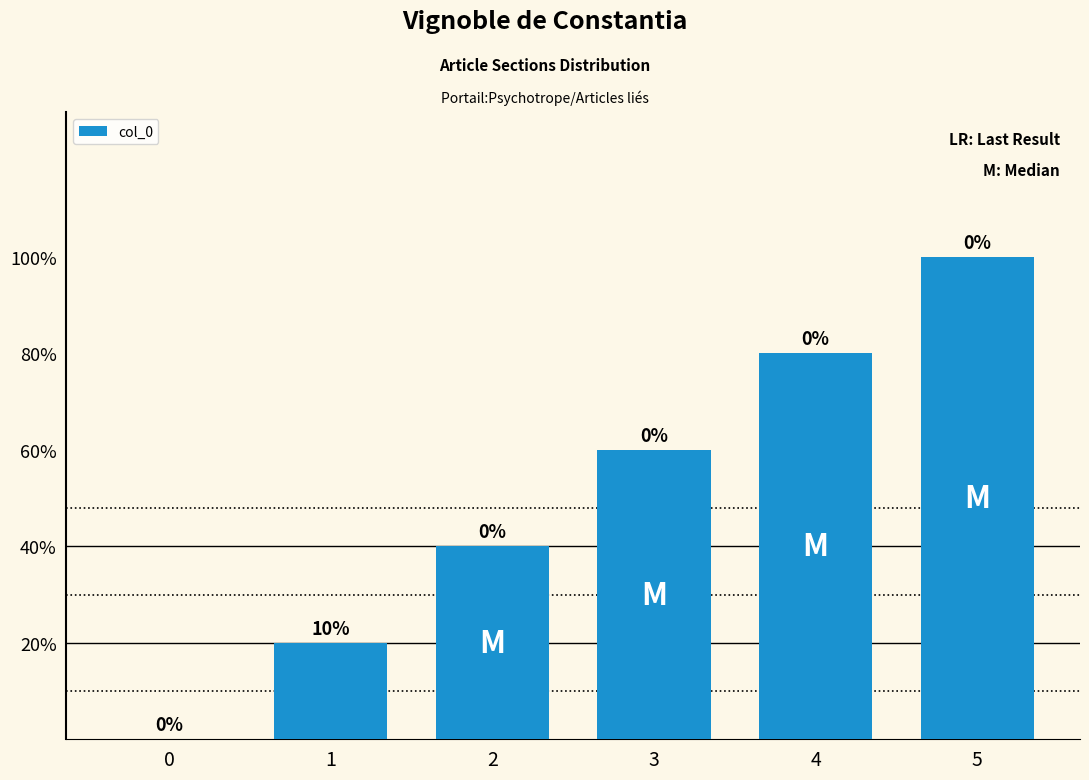

How many values are between 1 and 4?

4